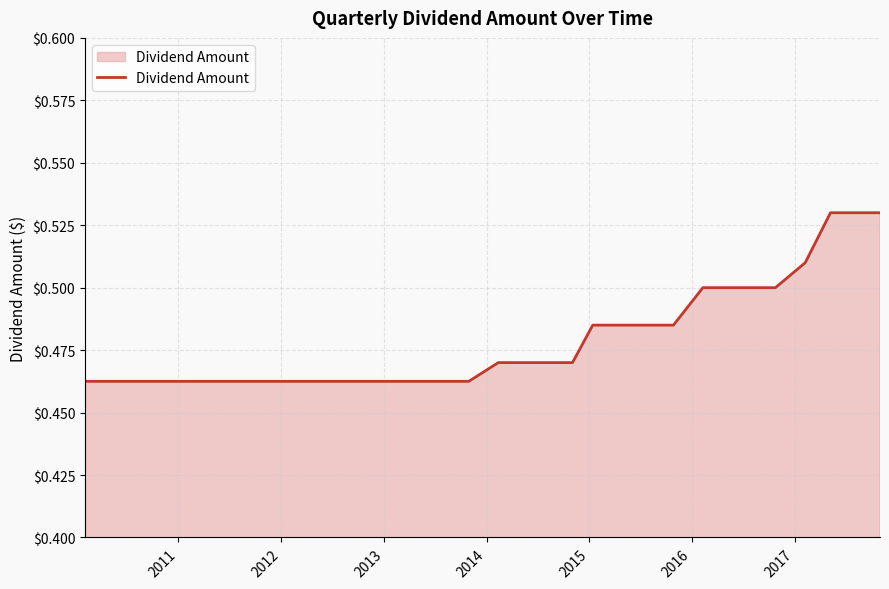

How many lines are shown in the chart?

1